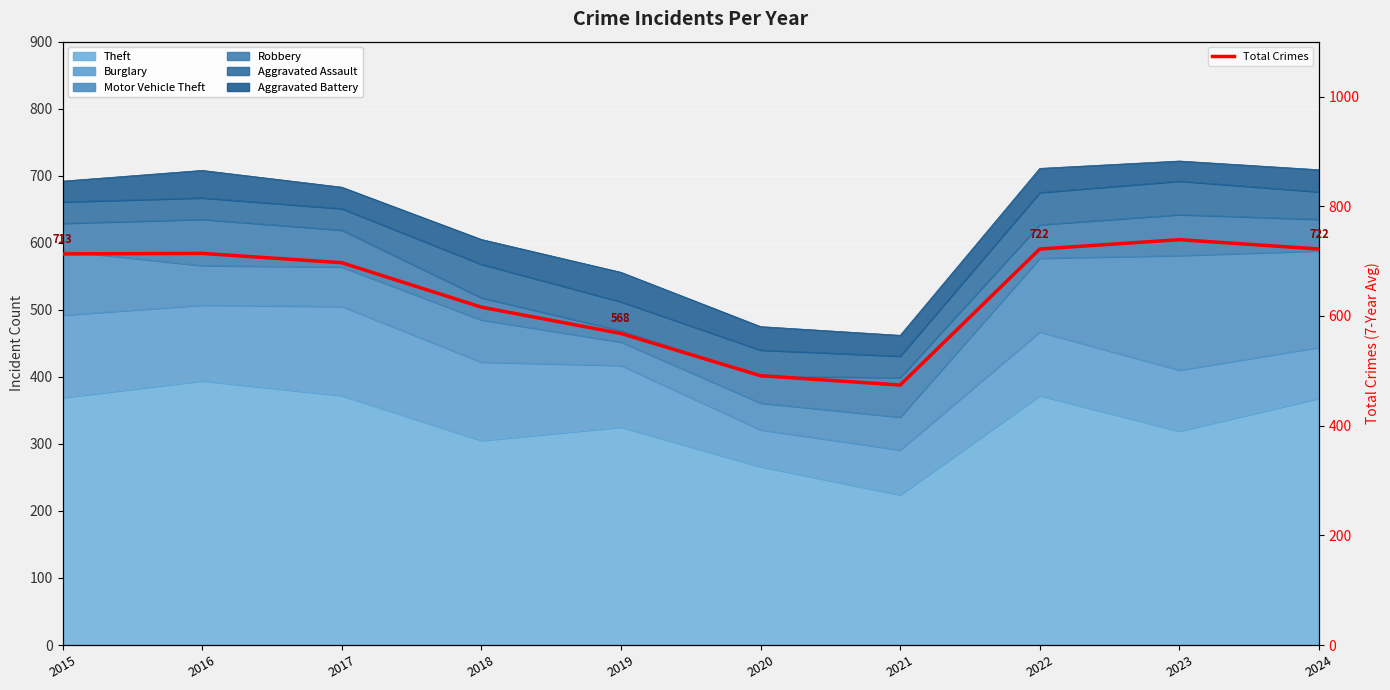

Reading left to right, transcribe all the data shown in this chart.

713	714	697	616	568	491	474	722	739	722